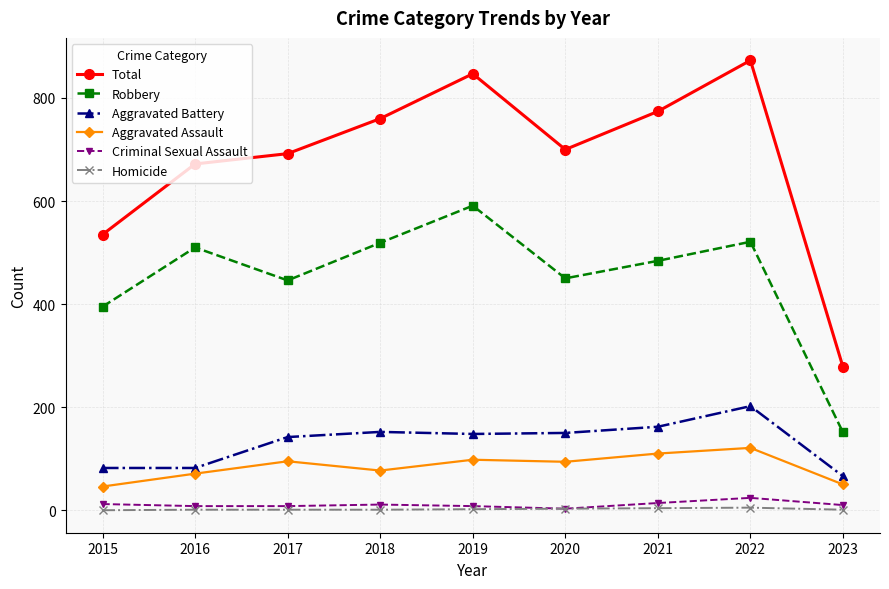

Does the chart have visible grid lines?

Yes